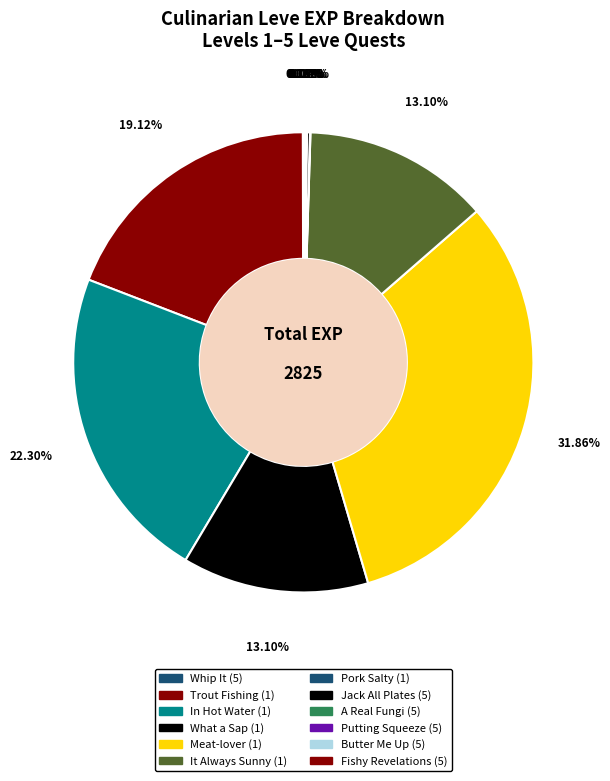

What portion of the pie excludes Butter Me Up (5)?

100.0%